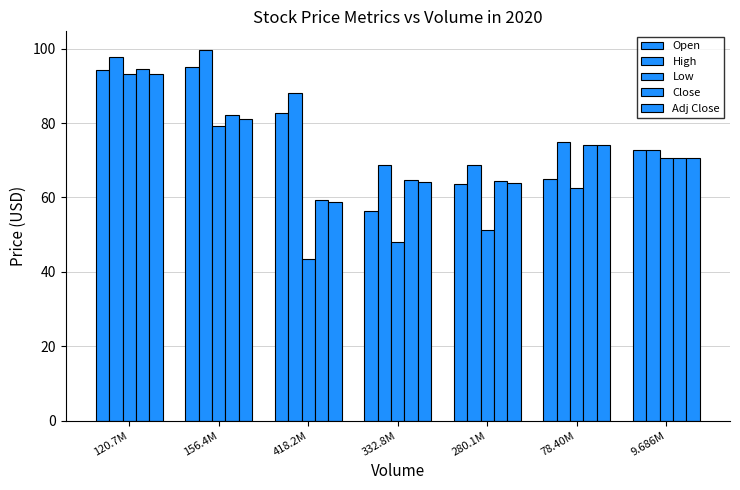

Where does the Open series first go above 72?

120.7M